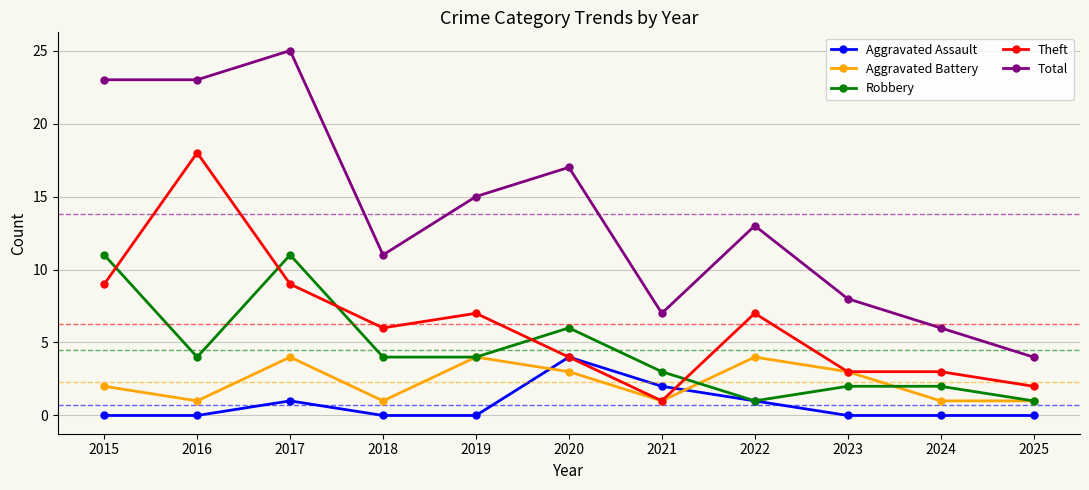

Between 2017 and 2019, which series saw the biggest shift?

Total